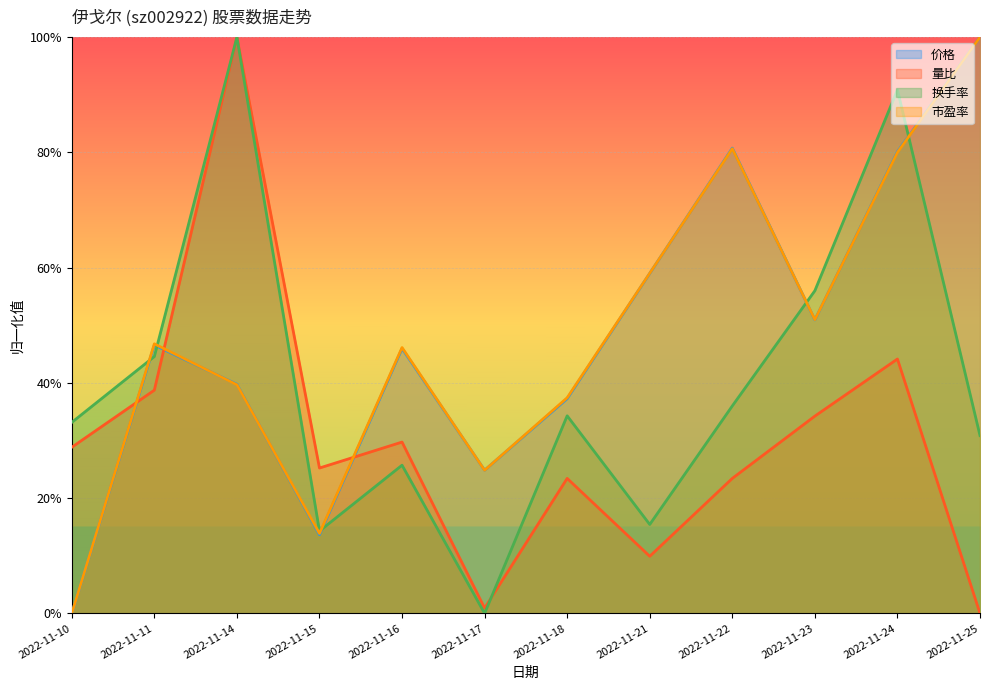

Which has a higher value, 2022-11-17 or 2022-11-18?

2022-11-18